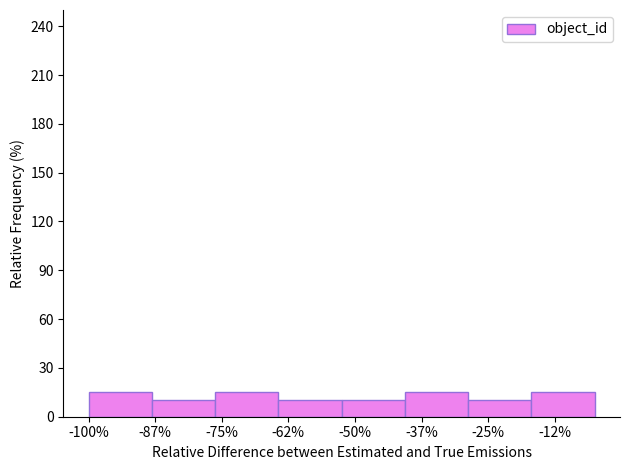

Reading left to right, what are all the values shown in this chart?

-100%=15	-87%=10	-75%=15	-62%=10	-50%=10	-37%=15	-25%=10	-12%=15